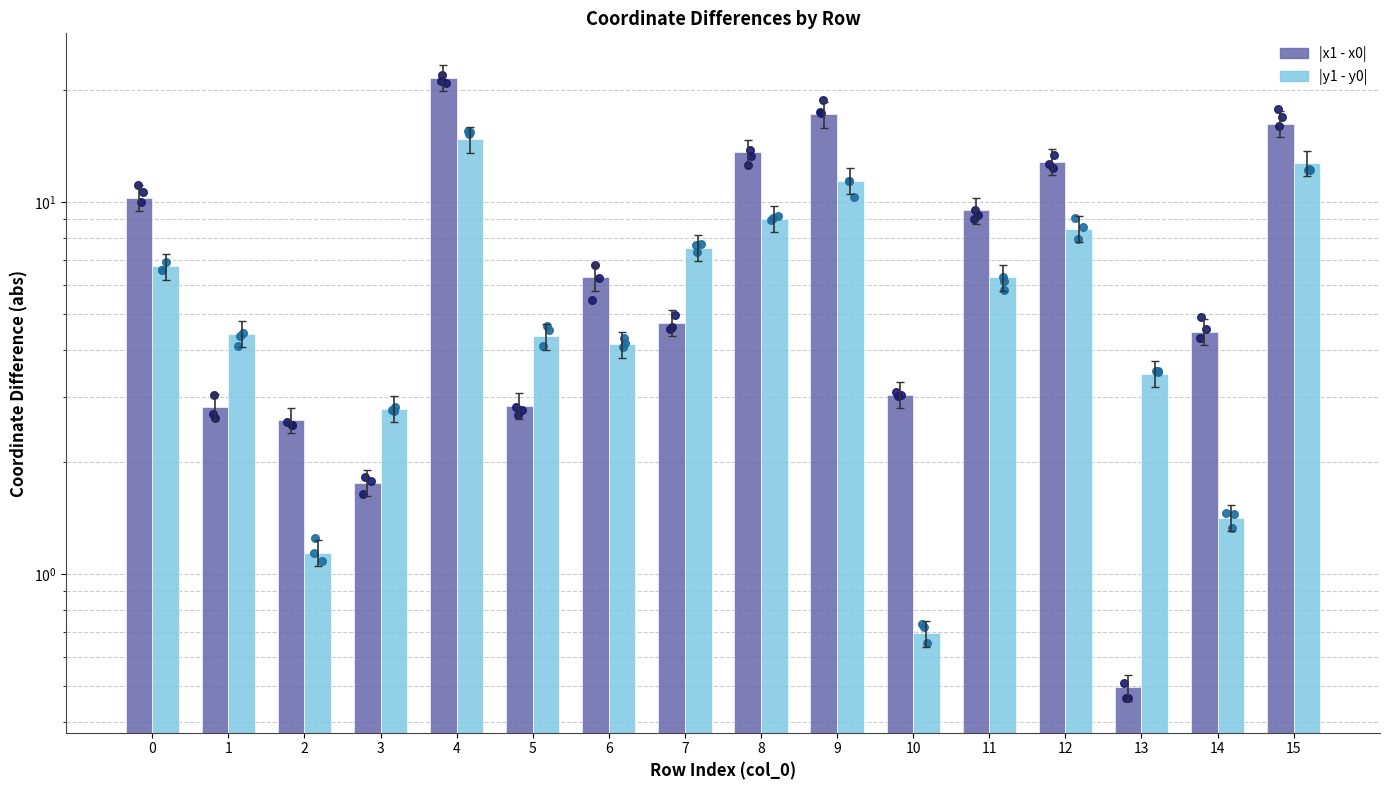

At how many categories does at least one series exceed 12?

5